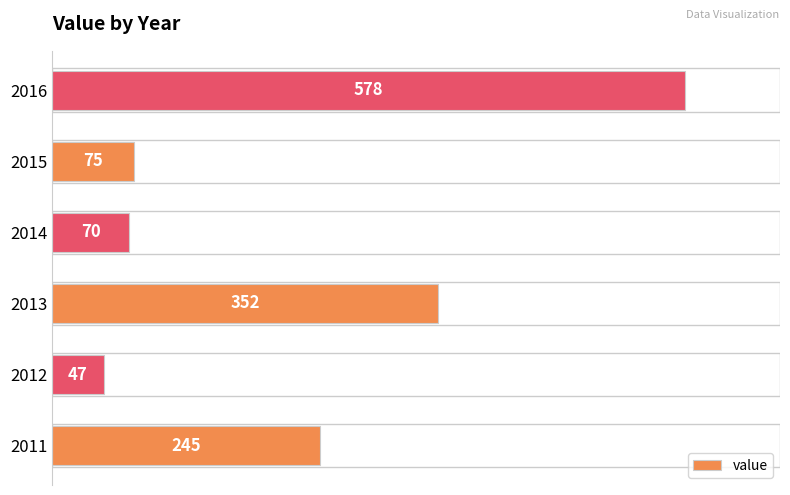

Reading bottom to top, transcribe all the data shown in this chart.

2011=245	2012=47	2013=352	2014=70	2015=75	2016=578